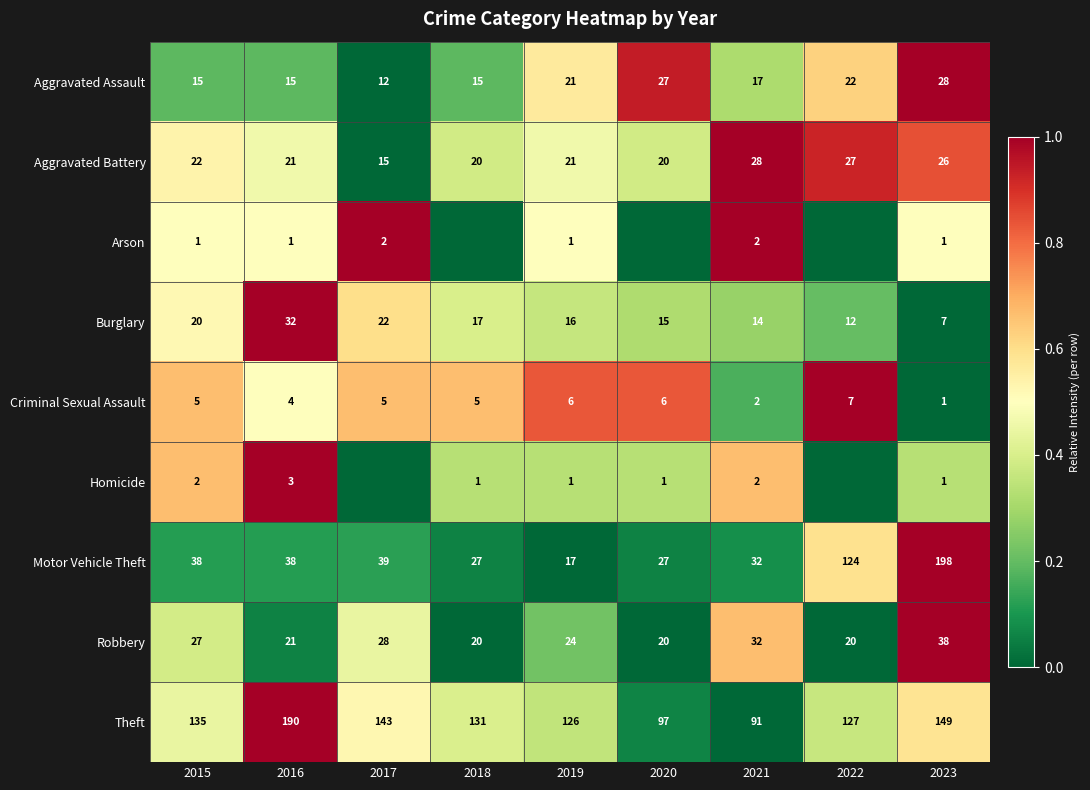

How many data points does each series have?

9